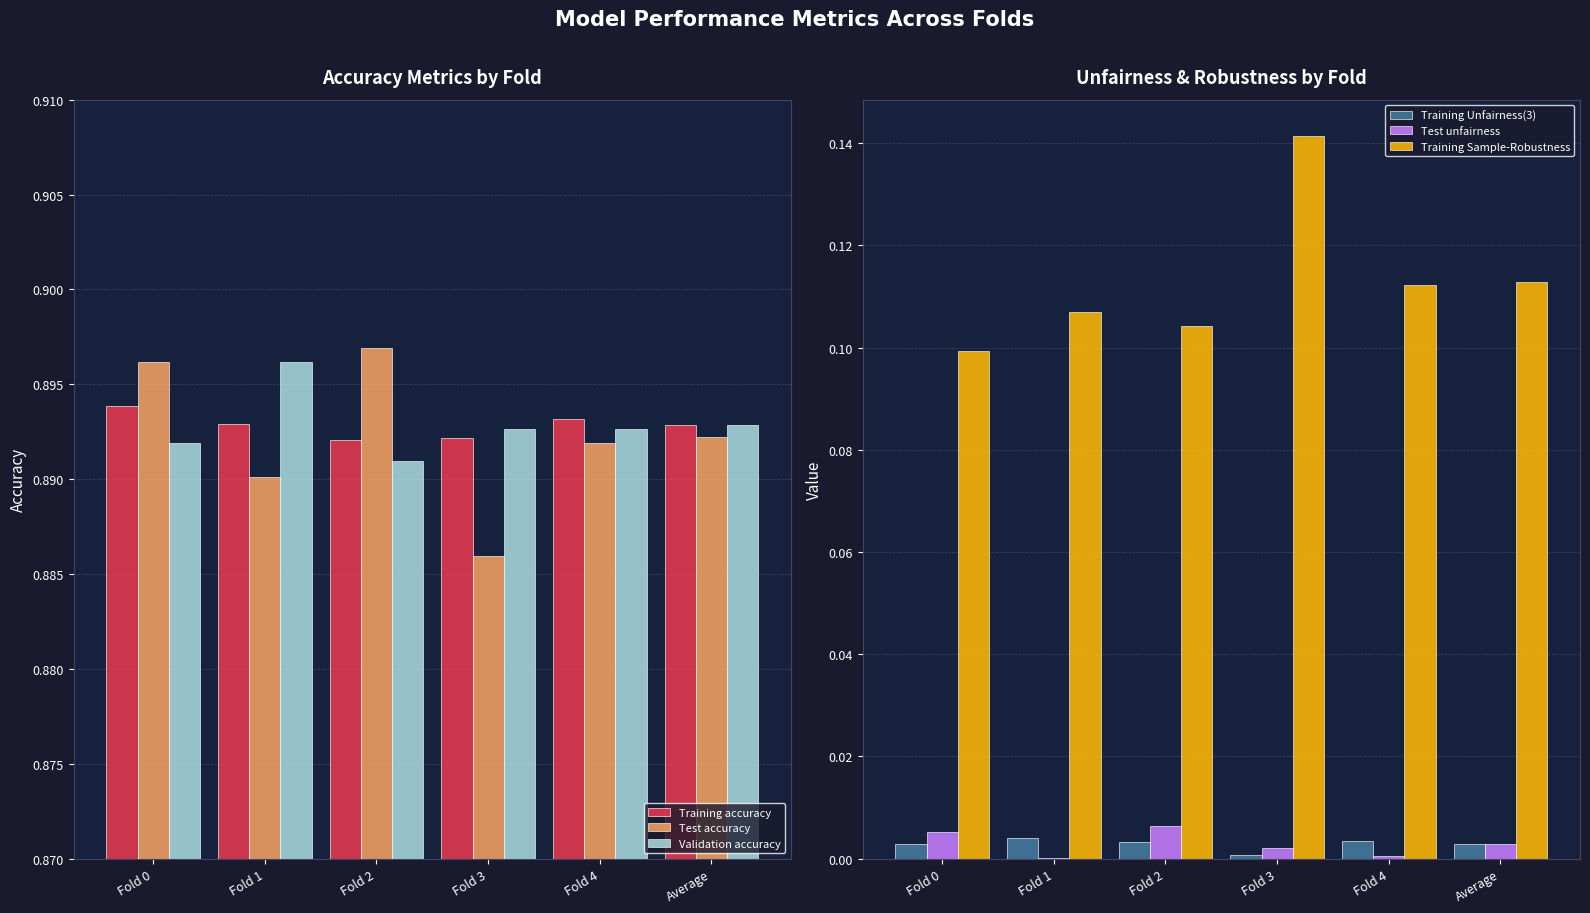

At which category is the sum across all series the highest?

Fold 3